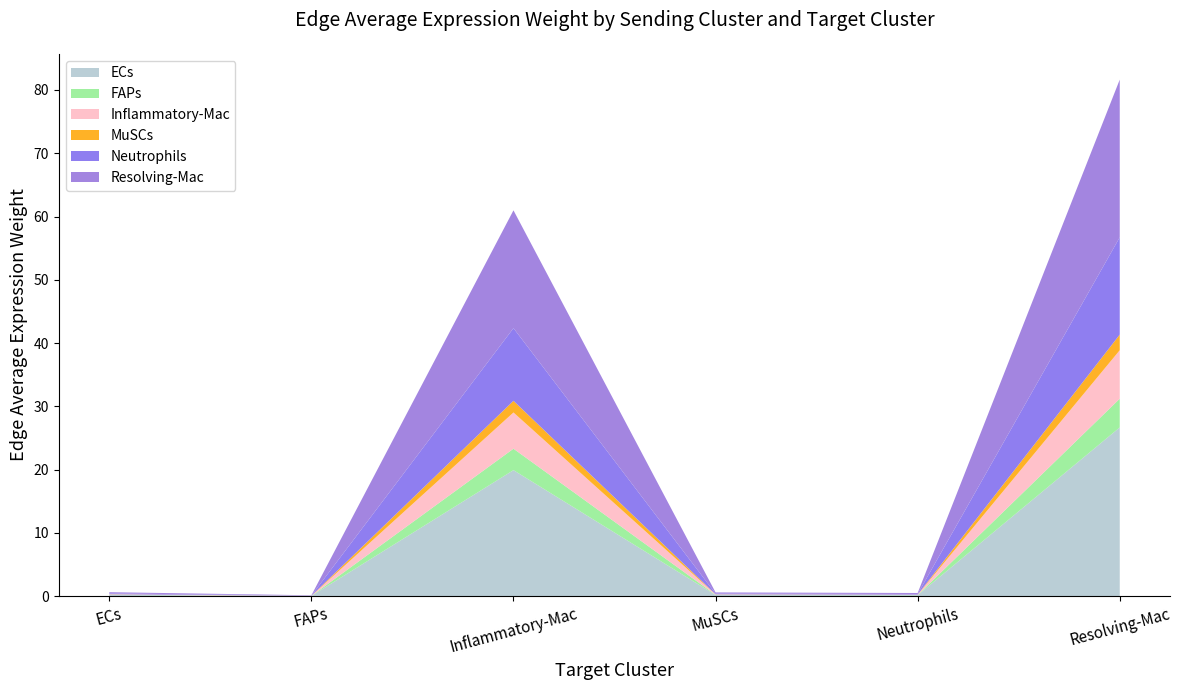

Reading left to right, what are all the values shown in this chart?

ECs: 0.2	0.1	19.9	0.2	0.2	26.7
FAPs: 0.0	0.0	3.4	0.0	0.0	4.5
Inflammatory-Mac: 0.1	0.0	5.7	0.1	0.0	7.7
MuSCs: 0.0	0.0	1.8	0.0	0.0	2.5
Neutrophils: 0.1	0.0	11.5	0.1	0.1	15.4
Resolving-Mac: 0.2	0.0	18.6	0.2	0.2	24.9